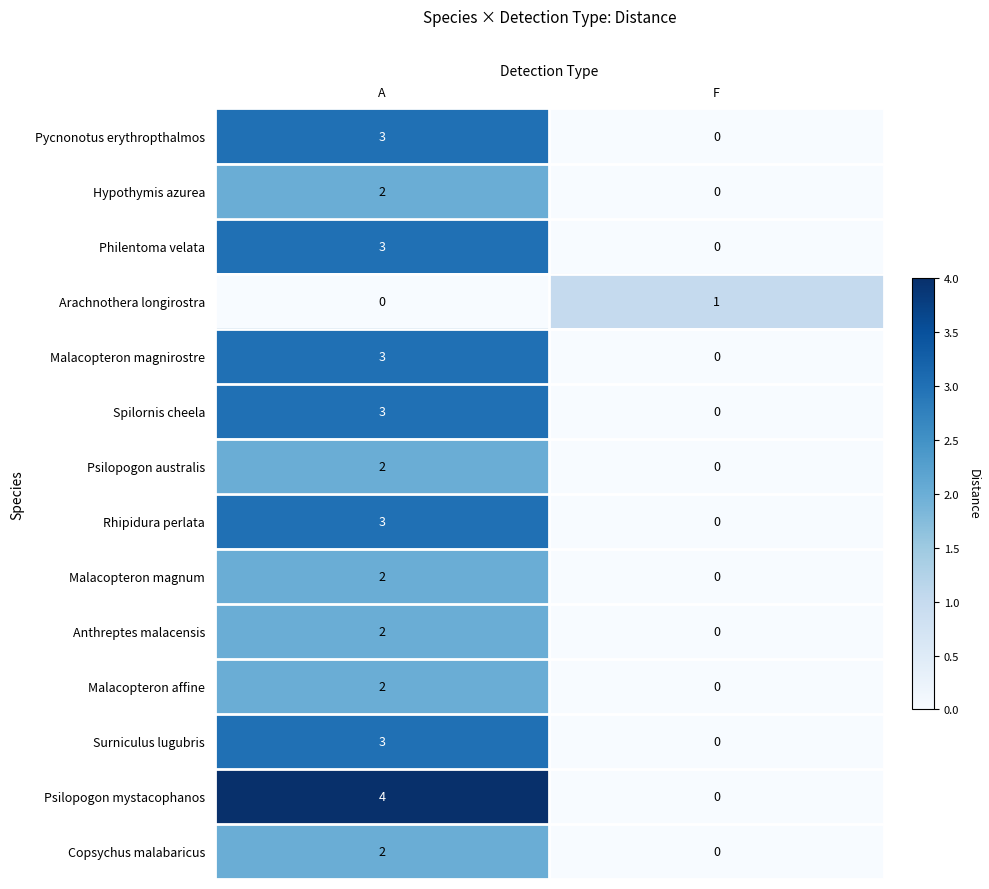

Which series has the largest total across all categories?

Psilopogon mystacophanos